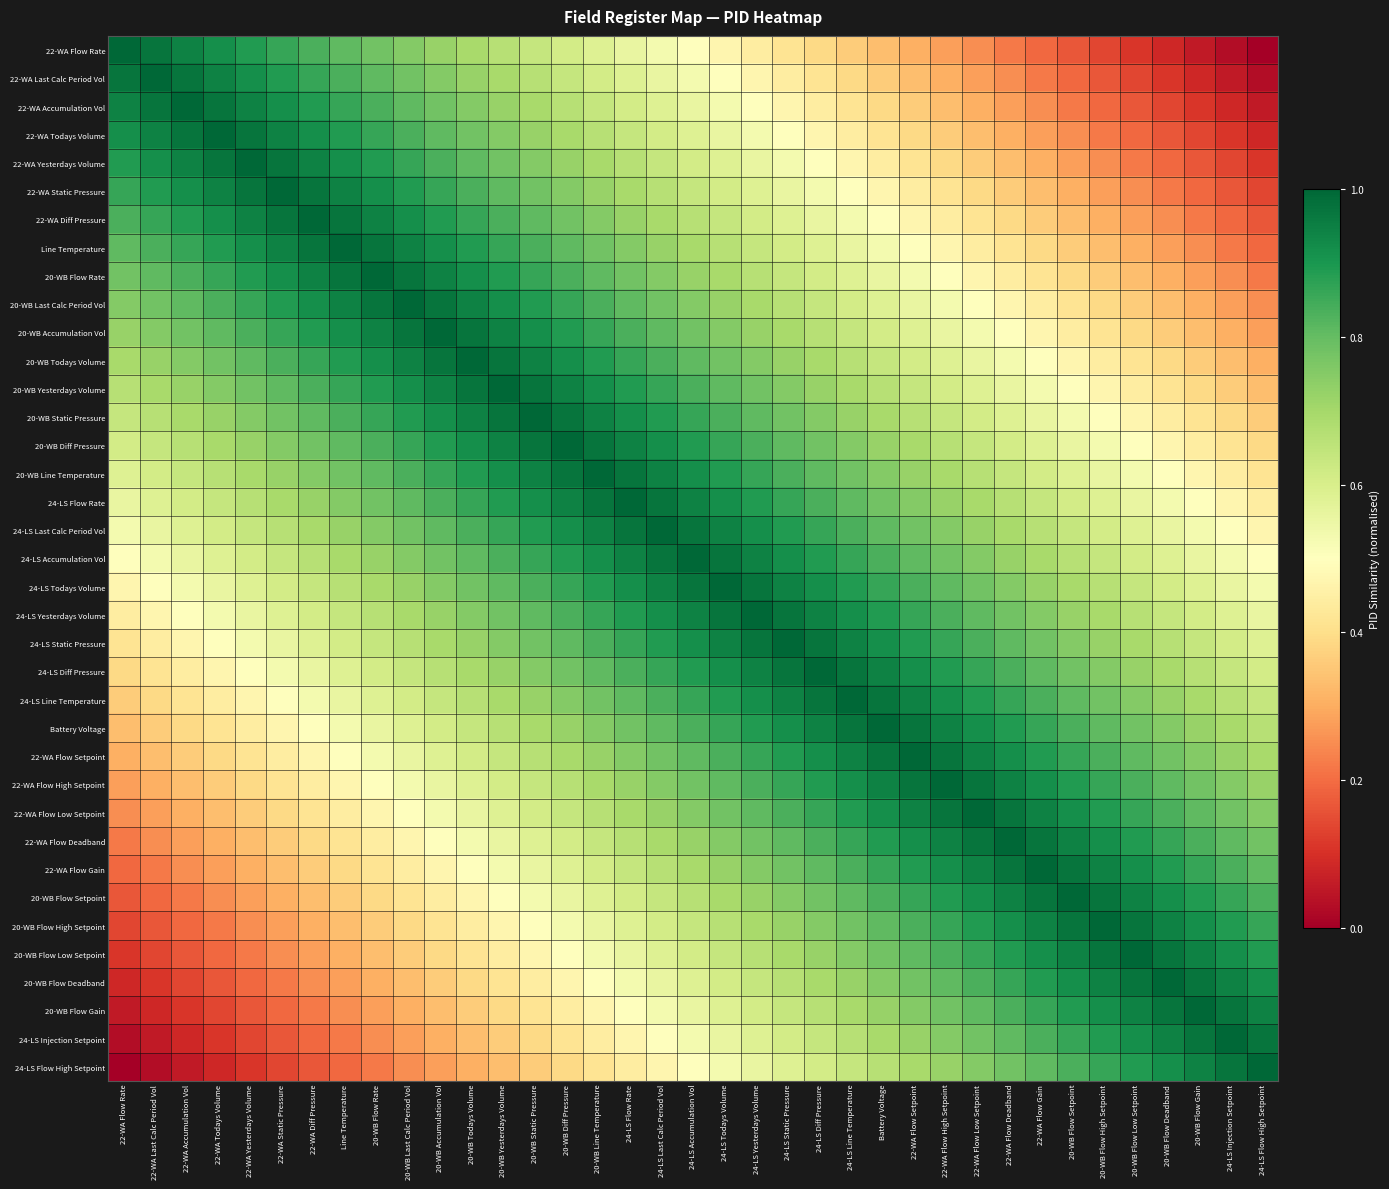

Reading right to left, what are all the values shown in this chart?

22-WA Flow Rate: 24-LS Flow High Setpoint=0.0	24-LS Injection Setpoint=0.0	20-WB Flow Gain=0.1	20-WB Flow Deadband=0.1	20-WB Flow Low Setpoint=0.1	20-WB Flow High Setpoint=0.1	20-WB Flow Setpoint=0.2	22-WA Flow Gain=0.2	22-WA Flow Deadband=0.2	22-WA Flow Low Setpoint=0.2	22-WA Flow High Setpoint=0.3	22-WA Flow Setpoint=0.3	Battery Voltage=0.3	24-LS Line Temperature=0.4	24-LS Diff Pressure=0.4	24-LS Static Pressure=0.4	24-LS Yesterdays Volume=0.4	24-LS Todays Volume=0.5	24-LS Accumulation Vol=0.5	24-LS Last Calc Period Vol=0.5	24-LS Flow Rate=0.6	20-WB Line Temperature=0.6	20-WB Diff Pressure=0.6	20-WB Static Pressure=0.6	20-WB Yesterdays Volume=0.7	20-WB Todays Volume=0.7	20-WB Accumulation Vol=0.7	20-WB Last Calc Period Vol=0.8	20-WB Flow Rate=0.8	Line Temperature=0.8	22-WA Diff Pressure=0.8	22-WA Static Pressure=0.9	22-WA Yesterdays Volume=0.9	22-WA Todays Volume=0.9	22-WA Accumulation Vol=0.9	22-WA Last Calc Period Vol=1.0	22-WA Flow Rate=1.0
22-WA Last Calc Period Vol: 24-LS Flow High Setpoint=0.0	24-LS Injection Setpoint=0.1	20-WB Flow Gain=0.1	20-WB Flow Deadband=0.1	20-WB Flow Low Setpoint=0.1	20-WB Flow High Setpoint=0.2	20-WB Flow Setpoint=0.2	22-WA Flow Gain=0.2	22-WA Flow Deadband=0.2	22-WA Flow Low Setpoint=0.3	22-WA Flow High Setpoint=0.3	22-WA Flow Setpoint=0.3	Battery Voltage=0.4	24-LS Line Temperature=0.4	24-LS Diff Pressure=0.4	24-LS Static Pressure=0.4	24-LS Yesterdays Volume=0.5	24-LS Todays Volume=0.5	24-LS Accumulation Vol=0.5	24-LS Last Calc Period Vol=0.6	24-LS Flow Rate=0.6	20-WB Line Temperature=0.6	20-WB Diff Pressure=0.6	20-WB Static Pressure=0.7	20-WB Yesterdays Volume=0.7	20-WB Todays Volume=0.7	20-WB Accumulation Vol=0.8	20-WB Last Calc Period Vol=0.8	20-WB Flow Rate=0.8	Line Temperature=0.8	22-WA Diff Pressure=0.9	22-WA Static Pressure=0.9	22-WA Yesterdays Volume=0.9	22-WA Todays Volume=0.9	22-WA Accumulation Vol=1.0	22-WA Last Calc Period Vol=1.0	22-WA Flow Rate=1.0
22-WA Accumulation Vol: 24-LS Flow High Setpoint=0.1	24-LS Injection Setpoint=0.1	20-WB Flow Gain=0.1	20-WB Flow Deadband=0.1	20-WB Flow Low Setpoint=0.2	20-WB Flow High Setpoint=0.2	20-WB Flow Setpoint=0.2	22-WA Flow Gain=0.2	22-WA Flow Deadband=0.3	22-WA Flow Low Setpoint=0.3	22-WA Flow High Setpoint=0.3	22-WA Flow Setpoint=0.4	Battery Voltage=0.4	24-LS Line Temperature=0.4	24-LS Diff Pressure=0.4	24-LS Static Pressure=0.5	24-LS Yesterdays Volume=0.5	24-LS Todays Volume=0.5	24-LS Accumulation Vol=0.6	24-LS Last Calc Period Vol=0.6	24-LS Flow Rate=0.6	20-WB Line Temperature=0.6	20-WB Diff Pressure=0.7	20-WB Static Pressure=0.7	20-WB Yesterdays Volume=0.7	20-WB Todays Volume=0.8	20-WB Accumulation Vol=0.8	20-WB Last Calc Period Vol=0.8	20-WB Flow Rate=0.8	Line Temperature=0.9	22-WA Diff Pressure=0.9	22-WA Static Pressure=0.9	22-WA Yesterdays Volume=0.9	22-WA Todays Volume=1.0	22-WA Accumulation Vol=1.0	22-WA Last Calc Period Vol=1.0	22-WA Flow Rate=0.9
22-WA Todays Volume: 24-LS Flow High Setpoint=0.1	24-LS Injection Setpoint=0.1	20-WB Flow Gain=0.1	20-WB Flow Deadband=0.2	20-WB Flow Low Setpoint=0.2	20-WB Flow High Setpoint=0.2	20-WB Flow Setpoint=0.2	22-WA Flow Gain=0.3	22-WA Flow Deadband=0.3	22-WA Flow Low Setpoint=0.3	22-WA Flow High Setpoint=0.4	22-WA Flow Setpoint=0.4	Battery Voltage=0.4	24-LS Line Temperature=0.4	24-LS Diff Pressure=0.5	24-LS Static Pressure=0.5	24-LS Yesterdays Volume=0.5	24-LS Todays Volume=0.6	24-LS Accumulation Vol=0.6	24-LS Last Calc Period Vol=0.6	24-LS Flow Rate=0.6	20-WB Line Temperature=0.7	20-WB Diff Pressure=0.7	20-WB Static Pressure=0.7	20-WB Yesterdays Volume=0.8	20-WB Todays Volume=0.8	20-WB Accumulation Vol=0.8	20-WB Last Calc Period Vol=0.8	20-WB Flow Rate=0.9	Line Temperature=0.9	22-WA Diff Pressure=0.9	22-WA Static Pressure=0.9	22-WA Yesterdays Volume=1.0	22-WA Todays Volume=1.0	22-WA Accumulation Vol=1.0	22-WA Last Calc Period Vol=0.9	22-WA Flow Rate=0.9
22-WA Yesterdays Volume: 24-LS Flow High Setpoint=0.1	24-LS Injection Setpoint=0.1	20-WB Flow Gain=0.2	20-WB Flow Deadband=0.2	20-WB Flow Low Setpoint=0.2	20-WB Flow High Setpoint=0.2	20-WB Flow Setpoint=0.3	22-WA Flow Gain=0.3	22-WA Flow Deadband=0.3	22-WA Flow Low Setpoint=0.4	22-WA Flow High Setpoint=0.4	22-WA Flow Setpoint=0.4	Battery Voltage=0.4	24-LS Line Temperature=0.5	24-LS Diff Pressure=0.5	24-LS Static Pressure=0.5	24-LS Yesterdays Volume=0.6	24-LS Todays Volume=0.6	24-LS Accumulation Vol=0.6	24-LS Last Calc Period Vol=0.6	24-LS Flow Rate=0.7	20-WB Line Temperature=0.7	20-WB Diff Pressure=0.7	20-WB Static Pressure=0.8	20-WB Yesterdays Volume=0.8	20-WB Todays Volume=0.8	20-WB Accumulation Vol=0.8	20-WB Last Calc Period Vol=0.9	20-WB Flow Rate=0.9	Line Temperature=0.9	22-WA Diff Pressure=0.9	22-WA Static Pressure=1.0	22-WA Yesterdays Volume=1.0	22-WA Todays Volume=1.0	22-WA Accumulation Vol=0.9	22-WA Last Calc Period Vol=0.9	22-WA Flow Rate=0.9
22-WA Static Pressure: 24-LS Flow High Setpoint=0.1	24-LS Injection Setpoint=0.2	20-WB Flow Gain=0.2	20-WB Flow Deadband=0.2	20-WB Flow Low Setpoint=0.2	20-WB Flow High Setpoint=0.3	20-WB Flow Setpoint=0.3	22-WA Flow Gain=0.3	22-WA Flow Deadband=0.4	22-WA Flow Low Setpoint=0.4	22-WA Flow High Setpoint=0.4	22-WA Flow Setpoint=0.4	Battery Voltage=0.5	24-LS Line Temperature=0.5	24-LS Diff Pressure=0.5	24-LS Static Pressure=0.6	24-LS Yesterdays Volume=0.6	24-LS Todays Volume=0.6	24-LS Accumulation Vol=0.6	24-LS Last Calc Period Vol=0.7	24-LS Flow Rate=0.7	20-WB Line Temperature=0.7	20-WB Diff Pressure=0.8	20-WB Static Pressure=0.8	20-WB Yesterdays Volume=0.8	20-WB Todays Volume=0.8	20-WB Accumulation Vol=0.9	20-WB Last Calc Period Vol=0.9	20-WB Flow Rate=0.9	Line Temperature=0.9	22-WA Diff Pressure=1.0	22-WA Static Pressure=1.0	22-WA Yesterdays Volume=1.0	22-WA Todays Volume=0.9	22-WA Accumulation Vol=0.9	22-WA Last Calc Period Vol=0.9	22-WA Flow Rate=0.9
22-WA Diff Pressure: 24-LS Flow High Setpoint=0.2	24-LS Injection Setpoint=0.2	20-WB Flow Gain=0.2	20-WB Flow Deadband=0.2	20-WB Flow Low Setpoint=0.3	20-WB Flow High Setpoint=0.3	20-WB Flow Setpoint=0.3	22-WA Flow Gain=0.4	22-WA Flow Deadband=0.4	22-WA Flow Low Setpoint=0.4	22-WA Flow High Setpoint=0.4	22-WA Flow Setpoint=0.5	Battery Voltage=0.5	24-LS Line Temperature=0.5	24-LS Diff Pressure=0.6	24-LS Static Pressure=0.6	24-LS Yesterdays Volume=0.6	24-LS Todays Volume=0.6	24-LS Accumulation Vol=0.7	24-LS Last Calc Period Vol=0.7	24-LS Flow Rate=0.7	20-WB Line Temperature=0.8	20-WB Diff Pressure=0.8	20-WB Static Pressure=0.8	20-WB Yesterdays Volume=0.8	20-WB Todays Volume=0.9	20-WB Accumulation Vol=0.9	20-WB Last Calc Period Vol=0.9	20-WB Flow Rate=0.9	Line Temperature=1.0	22-WA Diff Pressure=1.0	22-WA Static Pressure=1.0	22-WA Yesterdays Volume=0.9	22-WA Todays Volume=0.9	22-WA Accumulation Vol=0.9	22-WA Last Calc Period Vol=0.9	22-WA Flow Rate=0.8
Line Temperature: 24-LS Flow High Setpoint=0.2	24-LS Injection Setpoint=0.2	20-WB Flow Gain=0.2	20-WB Flow Deadband=0.3	20-WB Flow Low Setpoint=0.3	20-WB Flow High Setpoint=0.3	20-WB Flow Setpoint=0.4	22-WA Flow Gain=0.4	22-WA Flow Deadband=0.4	22-WA Flow Low Setpoint=0.4	22-WA Flow High Setpoint=0.5	22-WA Flow Setpoint=0.5	Battery Voltage=0.5	24-LS Line Temperature=0.6	24-LS Diff Pressure=0.6	24-LS Static Pressure=0.6	24-LS Yesterdays Volume=0.6	24-LS Todays Volume=0.7	24-LS Accumulation Vol=0.7	24-LS Last Calc Period Vol=0.7	24-LS Flow Rate=0.8	20-WB Line Temperature=0.8	20-WB Diff Pressure=0.8	20-WB Static Pressure=0.8	20-WB Yesterdays Volume=0.9	20-WB Todays Volume=0.9	20-WB Accumulation Vol=0.9	20-WB Last Calc Period Vol=0.9	20-WB Flow Rate=1.0	Line Temperature=1.0	22-WA Diff Pressure=1.0	22-WA Static Pressure=0.9	22-WA Yesterdays Volume=0.9	22-WA Todays Volume=0.9	22-WA Accumulation Vol=0.9	22-WA Last Calc Period Vol=0.8	22-WA Flow Rate=0.8
20-WB Flow Rate: 24-LS Flow High Setpoint=0.2	24-LS Injection Setpoint=0.2	20-WB Flow Gain=0.3	20-WB Flow Deadband=0.3	20-WB Flow Low Setpoint=0.3	20-WB Flow High Setpoint=0.4	20-WB Flow Setpoint=0.4	22-WA Flow Gain=0.4	22-WA Flow Deadband=0.4	22-WA Flow Low Setpoint=0.5	22-WA Flow High Setpoint=0.5	22-WA Flow Setpoint=0.5	Battery Voltage=0.6	24-LS Line Temperature=0.6	24-LS Diff Pressure=0.6	24-LS Static Pressure=0.6	24-LS Yesterdays Volume=0.7	24-LS Todays Volume=0.7	24-LS Accumulation Vol=0.7	24-LS Last Calc Period Vol=0.8	24-LS Flow Rate=0.8	20-WB Line Temperature=0.8	20-WB Diff Pressure=0.8	20-WB Static Pressure=0.9	20-WB Yesterdays Volume=0.9	20-WB Todays Volume=0.9	20-WB Accumulation Vol=0.9	20-WB Last Calc Period Vol=1.0	20-WB Flow Rate=1.0	Line Temperature=1.0	22-WA Diff Pressure=0.9	22-WA Static Pressure=0.9	22-WA Yesterdays Volume=0.9	22-WA Todays Volume=0.9	22-WA Accumulation Vol=0.8	22-WA Last Calc Period Vol=0.8	22-WA Flow Rate=0.8
20-WB Last Calc Period Vol: 24-LS Flow High Setpoint=0.2	24-LS Injection Setpoint=0.3	20-WB Flow Gain=0.3	20-WB Flow Deadband=0.3	20-WB Flow Low Setpoint=0.4	20-WB Flow High Setpoint=0.4	20-WB Flow Setpoint=0.4	22-WA Flow Gain=0.4	22-WA Flow Deadband=0.5	22-WA Flow Low Setpoint=0.5	22-WA Flow High Setpoint=0.5	22-WA Flow Setpoint=0.6	Battery Voltage=0.6	24-LS Line Temperature=0.6	24-LS Diff Pressure=0.6	24-LS Static Pressure=0.7	24-LS Yesterdays Volume=0.7	24-LS Todays Volume=0.7	24-LS Accumulation Vol=0.8	24-LS Last Calc Period Vol=0.8	24-LS Flow Rate=0.8	20-WB Line Temperature=0.8	20-WB Diff Pressure=0.9	20-WB Static Pressure=0.9	20-WB Yesterdays Volume=0.9	20-WB Todays Volume=0.9	20-WB Accumulation Vol=1.0	20-WB Last Calc Period Vol=1.0	20-WB Flow Rate=1.0	Line Temperature=0.9	22-WA Diff Pressure=0.9	22-WA Static Pressure=0.9	22-WA Yesterdays Volume=0.9	22-WA Todays Volume=0.8	22-WA Accumulation Vol=0.8	22-WA Last Calc Period Vol=0.8	22-WA Flow Rate=0.8
20-WB Accumulation Vol: 24-LS Flow High Setpoint=0.3	24-LS Injection Setpoint=0.3	20-WB Flow Gain=0.3	20-WB Flow Deadband=0.4	20-WB Flow Low Setpoint=0.4	20-WB Flow High Setpoint=0.4	20-WB Flow Setpoint=0.4	22-WA Flow Gain=0.5	22-WA Flow Deadband=0.5	22-WA Flow Low Setpoint=0.5	22-WA Flow High Setpoint=0.6	22-WA Flow Setpoint=0.6	Battery Voltage=0.6	24-LS Line Temperature=0.6	24-LS Diff Pressure=0.7	24-LS Static Pressure=0.7	24-LS Yesterdays Volume=0.7	24-LS Todays Volume=0.8	24-LS Accumulation Vol=0.8	24-LS Last Calc Period Vol=0.8	24-LS Flow Rate=0.8	20-WB Line Temperature=0.9	20-WB Diff Pressure=0.9	20-WB Static Pressure=0.9	20-WB Yesterdays Volume=0.9	20-WB Todays Volume=1.0	20-WB Accumulation Vol=1.0	20-WB Last Calc Period Vol=1.0	20-WB Flow Rate=0.9	Line Temperature=0.9	22-WA Diff Pressure=0.9	22-WA Static Pressure=0.9	22-WA Yesterdays Volume=0.8	22-WA Todays Volume=0.8	22-WA Accumulation Vol=0.8	22-WA Last Calc Period Vol=0.8	22-WA Flow Rate=0.7
20-WB Todays Volume: 24-LS Flow High Setpoint=0.3	24-LS Injection Setpoint=0.3	20-WB Flow Gain=0.4	20-WB Flow Deadband=0.4	20-WB Flow Low Setpoint=0.4	20-WB Flow High Setpoint=0.4	20-WB Flow Setpoint=0.5	22-WA Flow Gain=0.5	22-WA Flow Deadband=0.5	22-WA Flow Low Setpoint=0.6	22-WA Flow High Setpoint=0.6	22-WA Flow Setpoint=0.6	Battery Voltage=0.6	24-LS Line Temperature=0.7	24-LS Diff Pressure=0.7	24-LS Static Pressure=0.7	24-LS Yesterdays Volume=0.8	24-LS Todays Volume=0.8	24-LS Accumulation Vol=0.8	24-LS Last Calc Period Vol=0.8	24-LS Flow Rate=0.9	20-WB Line Temperature=0.9	20-WB Diff Pressure=0.9	20-WB Static Pressure=0.9	20-WB Yesterdays Volume=1.0	20-WB Todays Volume=1.0	20-WB Accumulation Vol=1.0	20-WB Last Calc Period Vol=0.9	20-WB Flow Rate=0.9	Line Temperature=0.9	22-WA Diff Pressure=0.9	22-WA Static Pressure=0.8	22-WA Yesterdays Volume=0.8	22-WA Todays Volume=0.8	22-WA Accumulation Vol=0.8	22-WA Last Calc Period Vol=0.7	22-WA Flow Rate=0.7
20-WB Yesterdays Volume: 24-LS Flow High Setpoint=0.3	24-LS Injection Setpoint=0.4	20-WB Flow Gain=0.4	20-WB Flow Deadband=0.4	20-WB Flow Low Setpoint=0.4	20-WB Flow High Setpoint=0.5	20-WB Flow Setpoint=0.5	22-WA Flow Gain=0.5	22-WA Flow Deadband=0.6	22-WA Flow Low Setpoint=0.6	22-WA Flow High Setpoint=0.6	22-WA Flow Setpoint=0.6	Battery Voltage=0.7	24-LS Line Temperature=0.7	24-LS Diff Pressure=0.7	24-LS Static Pressure=0.8	24-LS Yesterdays Volume=0.8	24-LS Todays Volume=0.8	24-LS Accumulation Vol=0.8	24-LS Last Calc Period Vol=0.9	24-LS Flow Rate=0.9	20-WB Line Temperature=0.9	20-WB Diff Pressure=0.9	20-WB Static Pressure=1.0	20-WB Yesterdays Volume=1.0	20-WB Todays Volume=1.0	20-WB Accumulation Vol=0.9	20-WB Last Calc Period Vol=0.9	20-WB Flow Rate=0.9	Line Temperature=0.9	22-WA Diff Pressure=0.8	22-WA Static Pressure=0.8	22-WA Yesterdays Volume=0.8	22-WA Todays Volume=0.8	22-WA Accumulation Vol=0.7	22-WA Last Calc Period Vol=0.7	22-WA Flow Rate=0.7
20-WB Static Pressure: 24-LS Flow High Setpoint=0.4	24-LS Injection Setpoint=0.4	20-WB Flow Gain=0.4	20-WB Flow Deadband=0.4	20-WB Flow Low Setpoint=0.5	20-WB Flow High Setpoint=0.5	20-WB Flow Setpoint=0.5	22-WA Flow Gain=0.6	22-WA Flow Deadband=0.6	22-WA Flow Low Setpoint=0.6	22-WA Flow High Setpoint=0.6	22-WA Flow Setpoint=0.7	Battery Voltage=0.7	24-LS Line Temperature=0.7	24-LS Diff Pressure=0.8	24-LS Static Pressure=0.8	24-LS Yesterdays Volume=0.8	24-LS Todays Volume=0.8	24-LS Accumulation Vol=0.9	24-LS Last Calc Period Vol=0.9	24-LS Flow Rate=0.9	20-WB Line Temperature=0.9	20-WB Diff Pressure=1.0	20-WB Static Pressure=1.0	20-WB Yesterdays Volume=1.0	20-WB Todays Volume=0.9	20-WB Accumulation Vol=0.9	20-WB Last Calc Period Vol=0.9	20-WB Flow Rate=0.9	Line Temperature=0.8	22-WA Diff Pressure=0.8	22-WA Static Pressure=0.8	22-WA Yesterdays Volume=0.8	22-WA Todays Volume=0.7	22-WA Accumulation Vol=0.7	22-WA Last Calc Period Vol=0.7	22-WA Flow Rate=0.6
20-WB Diff Pressure: 24-LS Flow High Setpoint=0.4	24-LS Injection Setpoint=0.4	20-WB Flow Gain=0.4	20-WB Flow Deadband=0.5	20-WB Flow Low Setpoint=0.5	20-WB Flow High Setpoint=0.5	20-WB Flow Setpoint=0.6	22-WA Flow Gain=0.6	22-WA Flow Deadband=0.6	22-WA Flow Low Setpoint=0.6	22-WA Flow High Setpoint=0.7	22-WA Flow Setpoint=0.7	Battery Voltage=0.7	24-LS Line Temperature=0.8	24-LS Diff Pressure=0.8	24-LS Static Pressure=0.8	24-LS Yesterdays Volume=0.8	24-LS Todays Volume=0.9	24-LS Accumulation Vol=0.9	24-LS Last Calc Period Vol=0.9	24-LS Flow Rate=0.9	20-WB Line Temperature=1.0	20-WB Diff Pressure=1.0	20-WB Static Pressure=1.0	20-WB Yesterdays Volume=0.9	20-WB Todays Volume=0.9	20-WB Accumulation Vol=0.9	20-WB Last Calc Period Vol=0.9	20-WB Flow Rate=0.8	Line Temperature=0.8	22-WA Diff Pressure=0.8	22-WA Static Pressure=0.8	22-WA Yesterdays Volume=0.7	22-WA Todays Volume=0.7	22-WA Accumulation Vol=0.7	22-WA Last Calc Period Vol=0.6	22-WA Flow Rate=0.6
20-WB Line Temperature: 24-LS Flow High Setpoint=0.4	24-LS Injection Setpoint=0.4	20-WB Flow Gain=0.5	20-WB Flow Deadband=0.5	20-WB Flow Low Setpoint=0.5	20-WB Flow High Setpoint=0.6	20-WB Flow Setpoint=0.6	22-WA Flow Gain=0.6	22-WA Flow Deadband=0.6	22-WA Flow Low Setpoint=0.7	22-WA Flow High Setpoint=0.7	22-WA Flow Setpoint=0.7	Battery Voltage=0.8	24-LS Line Temperature=0.8	24-LS Diff Pressure=0.8	24-LS Static Pressure=0.8	24-LS Yesterdays Volume=0.9	24-LS Todays Volume=0.9	24-LS Accumulation Vol=0.9	24-LS Last Calc Period Vol=0.9	24-LS Flow Rate=1.0	20-WB Line Temperature=1.0	20-WB Diff Pressure=1.0	20-WB Static Pressure=0.9	20-WB Yesterdays Volume=0.9	20-WB Todays Volume=0.9	20-WB Accumulation Vol=0.9	20-WB Last Calc Period Vol=0.8	20-WB Flow Rate=0.8	Line Temperature=0.8	22-WA Diff Pressure=0.8	22-WA Static Pressure=0.7	22-WA Yesterdays Volume=0.7	22-WA Todays Volume=0.7	22-WA Accumulation Vol=0.6	22-WA Last Calc Period Vol=0.6	22-WA Flow Rate=0.6
24-LS Flow Rate: 24-LS Flow High Setpoint=0.4	24-LS Injection Setpoint=0.5	20-WB Flow Gain=0.5	20-WB Flow Deadband=0.5	20-WB Flow Low Setpoint=0.6	20-WB Flow High Setpoint=0.6	20-WB Flow Setpoint=0.6	22-WA Flow Gain=0.6	22-WA Flow Deadband=0.7	22-WA Flow Low Setpoint=0.7	22-WA Flow High Setpoint=0.7	22-WA Flow Setpoint=0.8	Battery Voltage=0.8	24-LS Line Temperature=0.8	24-LS Diff Pressure=0.8	24-LS Static Pressure=0.9	24-LS Yesterdays Volume=0.9	24-LS Todays Volume=0.9	24-LS Accumulation Vol=0.9	24-LS Last Calc Period Vol=1.0	24-LS Flow Rate=1.0	20-WB Line Temperature=1.0	20-WB Diff Pressure=0.9	20-WB Static Pressure=0.9	20-WB Yesterdays Volume=0.9	20-WB Todays Volume=0.9	20-WB Accumulation Vol=0.8	20-WB Last Calc Period Vol=0.8	20-WB Flow Rate=0.8	Line Temperature=0.8	22-WA Diff Pressure=0.7	22-WA Static Pressure=0.7	22-WA Yesterdays Volume=0.7	22-WA Todays Volume=0.6	22-WA Accumulation Vol=0.6	22-WA Last Calc Period Vol=0.6	22-WA Flow Rate=0.6
24-LS Last Calc Period Vol: 24-LS Flow High Setpoint=0.5	24-LS Injection Setpoint=0.5	20-WB Flow Gain=0.5	20-WB Flow Deadband=0.6	20-WB Flow Low Setpoint=0.6	20-WB Flow High Setpoint=0.6	20-WB Flow Setpoint=0.6	22-WA Flow Gain=0.7	22-WA Flow Deadband=0.7	22-WA Flow Low Setpoint=0.7	22-WA Flow High Setpoint=0.8	22-WA Flow Setpoint=0.8	Battery Voltage=0.8	24-LS Line Temperature=0.8	24-LS Diff Pressure=0.9	24-LS Static Pressure=0.9	24-LS Yesterdays Volume=0.9	24-LS Todays Volume=0.9	24-LS Accumulation Vol=1.0	24-LS Last Calc Period Vol=1.0	24-LS Flow Rate=1.0	20-WB Line Temperature=0.9	20-WB Diff Pressure=0.9	20-WB Static Pressure=0.9	20-WB Yesterdays Volume=0.9	20-WB Todays Volume=0.8	20-WB Accumulation Vol=0.8	20-WB Last Calc Period Vol=0.8	20-WB Flow Rate=0.8	Line Temperature=0.7	22-WA Diff Pressure=0.7	22-WA Static Pressure=0.7	22-WA Yesterdays Volume=0.6	22-WA Todays Volume=0.6	22-WA Accumulation Vol=0.6	22-WA Last Calc Period Vol=0.6	22-WA Flow Rate=0.5
24-LS Accumulation Vol: 24-LS Flow High Setpoint=0.5	24-LS Injection Setpoint=0.5	20-WB Flow Gain=0.6	20-WB Flow Deadband=0.6	20-WB Flow Low Setpoint=0.6	20-WB Flow High Setpoint=0.6	20-WB Flow Setpoint=0.7	22-WA Flow Gain=0.7	22-WA Flow Deadband=0.7	22-WA Flow Low Setpoint=0.8	22-WA Flow High Setpoint=0.8	22-WA Flow Setpoint=0.8	Battery Voltage=0.8	24-LS Line Temperature=0.9	24-LS Diff Pressure=0.9	24-LS Static Pressure=0.9	24-LS Yesterdays Volume=0.9	24-LS Todays Volume=1.0	24-LS Accumulation Vol=1.0	24-LS Last Calc Period Vol=1.0	24-LS Flow Rate=0.9	20-WB Line Temperature=0.9	20-WB Diff Pressure=0.9	20-WB Static Pressure=0.9	20-WB Yesterdays Volume=0.8	20-WB Todays Volume=0.8	20-WB Accumulation Vol=0.8	20-WB Last Calc Period Vol=0.8	20-WB Flow Rate=0.7	Line Temperature=0.7	22-WA Diff Pressure=0.7	22-WA Static Pressure=0.6	22-WA Yesterdays Volume=0.6	22-WA Todays Volume=0.6	22-WA Accumulation Vol=0.6	22-WA Last Calc Period Vol=0.5	22-WA Flow Rate=0.5
24-LS Todays Volume: 24-LS Flow High Setpoint=0.5	24-LS Injection Setpoint=0.6	20-WB Flow Gain=0.6	20-WB Flow Deadband=0.6	20-WB Flow Low Setpoint=0.6	20-WB Flow High Setpoint=0.7	20-WB Flow Setpoint=0.7	22-WA Flow Gain=0.7	22-WA Flow Deadband=0.8	22-WA Flow Low Setpoint=0.8	22-WA Flow High Setpoint=0.8	22-WA Flow Setpoint=0.8	Battery Voltage=0.9	24-LS Line Temperature=0.9	24-LS Diff Pressure=0.9	24-LS Static Pressure=0.9	24-LS Yesterdays Volume=1.0	24-LS Todays Volume=1.0	24-LS Accumulation Vol=1.0	24-LS Last Calc Period Vol=0.9	24-LS Flow Rate=0.9	20-WB Line Temperature=0.9	20-WB Diff Pressure=0.9	20-WB Static Pressure=0.8	20-WB Yesterdays Volume=0.8	20-WB Todays Volume=0.8	20-WB Accumulation Vol=0.8	20-WB Last Calc Period Vol=0.7	20-WB Flow Rate=0.7	Line Temperature=0.7	22-WA Diff Pressure=0.6	22-WA Static Pressure=0.6	22-WA Yesterdays Volume=0.6	22-WA Todays Volume=0.6	22-WA Accumulation Vol=0.5	22-WA Last Calc Period Vol=0.5	22-WA Flow Rate=0.5
24-LS Yesterdays Volume: 24-LS Flow High Setpoint=0.6	24-LS Injection Setpoint=0.6	20-WB Flow Gain=0.6	20-WB Flow Deadband=0.6	20-WB Flow Low Setpoint=0.7	20-WB Flow High Setpoint=0.7	20-WB Flow Setpoint=0.7	22-WA Flow Gain=0.8	22-WA Flow Deadband=0.8	22-WA Flow Low Setpoint=0.8	22-WA Flow High Setpoint=0.8	22-WA Flow Setpoint=0.9	Battery Voltage=0.9	24-LS Line Temperature=0.9	24-LS Diff Pressure=0.9	24-LS Static Pressure=1.0	24-LS Yesterdays Volume=1.0	24-LS Todays Volume=1.0	24-LS Accumulation Vol=0.9	24-LS Last Calc Period Vol=0.9	24-LS Flow Rate=0.9	20-WB Line Temperature=0.9	20-WB Diff Pressure=0.8	20-WB Static Pressure=0.8	20-WB Yesterdays Volume=0.8	20-WB Todays Volume=0.8	20-WB Accumulation Vol=0.7	20-WB Last Calc Period Vol=0.7	20-WB Flow Rate=0.7	Line Temperature=0.6	22-WA Diff Pressure=0.6	22-WA Static Pressure=0.6	22-WA Yesterdays Volume=0.6	22-WA Todays Volume=0.5	22-WA Accumulation Vol=0.5	22-WA Last Calc Period Vol=0.5	22-WA Flow Rate=0.4
24-LS Static Pressure: 24-LS Flow High Setpoint=0.6	24-LS Injection Setpoint=0.6	20-WB Flow Gain=0.6	20-WB Flow Deadband=0.7	20-WB Flow Low Setpoint=0.7	20-WB Flow High Setpoint=0.7	20-WB Flow Setpoint=0.8	22-WA Flow Gain=0.8	22-WA Flow Deadband=0.8	22-WA Flow Low Setpoint=0.8	22-WA Flow High Setpoint=0.9	22-WA Flow Setpoint=0.9	Battery Voltage=0.9	24-LS Line Temperature=0.9	24-LS Diff Pressure=1.0	24-LS Static Pressure=1.0	24-LS Yesterdays Volume=1.0	24-LS Todays Volume=0.9	24-LS Accumulation Vol=0.9	24-LS Last Calc Period Vol=0.9	24-LS Flow Rate=0.9	20-WB Line Temperature=0.8	20-WB Diff Pressure=0.8	20-WB Static Pressure=0.8	20-WB Yesterdays Volume=0.8	20-WB Todays Volume=0.7	20-WB Accumulation Vol=0.7	20-WB Last Calc Period Vol=0.7	20-WB Flow Rate=0.6	Line Temperature=0.6	22-WA Diff Pressure=0.6	22-WA Static Pressure=0.6	22-WA Yesterdays Volume=0.5	22-WA Todays Volume=0.5	22-WA Accumulation Vol=0.5	22-WA Last Calc Period Vol=0.4	22-WA Flow Rate=0.4
24-LS Diff Pressure: 24-LS Flow High Setpoint=0.6	24-LS Injection Setpoint=0.6	20-WB Flow Gain=0.7	20-WB Flow Deadband=0.7	20-WB Flow Low Setpoint=0.7	20-WB Flow High Setpoint=0.8	20-WB Flow Setpoint=0.8	22-WA Flow Gain=0.8	22-WA Flow Deadband=0.8	22-WA Flow Low Setpoint=0.9	22-WA Flow High Setpoint=0.9	22-WA Flow Setpoint=0.9	Battery Voltage=0.9	24-LS Line Temperature=1.0	24-LS Diff Pressure=1.0	24-LS Static Pressure=1.0	24-LS Yesterdays Volume=0.9	24-LS Todays Volume=0.9	24-LS Accumulation Vol=0.9	24-LS Last Calc Period Vol=0.9	24-LS Flow Rate=0.8	20-WB Line Temperature=0.8	20-WB Diff Pressure=0.8	20-WB Static Pressure=0.8	20-WB Yesterdays Volume=0.7	20-WB Todays Volume=0.7	20-WB Accumulation Vol=0.7	20-WB Last Calc Period Vol=0.6	20-WB Flow Rate=0.6	Line Temperature=0.6	22-WA Diff Pressure=0.6	22-WA Static Pressure=0.5	22-WA Yesterdays Volume=0.5	22-WA Todays Volume=0.5	22-WA Accumulation Vol=0.4	22-WA Last Calc Period Vol=0.4	22-WA Flow Rate=0.4
24-LS Line Temperature: 24-LS Flow High Setpoint=0.6	24-LS Injection Setpoint=0.7	20-WB Flow Gain=0.7	20-WB Flow Deadband=0.7	20-WB Flow Low Setpoint=0.8	20-WB Flow High Setpoint=0.8	20-WB Flow Setpoint=0.8	22-WA Flow Gain=0.8	22-WA Flow Deadband=0.9	22-WA Flow Low Setpoint=0.9	22-WA Flow High Setpoint=0.9	22-WA Flow Setpoint=0.9	Battery Voltage=1.0	24-LS Line Temperature=1.0	24-LS Diff Pressure=1.0	24-LS Static Pressure=0.9	24-LS Yesterdays Volume=0.9	24-LS Todays Volume=0.9	24-LS Accumulation Vol=0.9	24-LS Last Calc Period Vol=0.8	24-LS Flow Rate=0.8	20-WB Line Temperature=0.8	20-WB Diff Pressure=0.8	20-WB Static Pressure=0.7	20-WB Yesterdays Volume=0.7	20-WB Todays Volume=0.7	20-WB Accumulation Vol=0.6	20-WB Last Calc Period Vol=0.6	20-WB Flow Rate=0.6	Line Temperature=0.6	22-WA Diff Pressure=0.5	22-WA Static Pressure=0.5	22-WA Yesterdays Volume=0.5	22-WA Todays Volume=0.4	22-WA Accumulation Vol=0.4	22-WA Last Calc Period Vol=0.4	22-WA Flow Rate=0.4
Battery Voltage: 24-LS Flow High Setpoint=0.7	24-LS Injection Setpoint=0.7	20-WB Flow Gain=0.7	20-WB Flow Deadband=0.8	20-WB Flow Low Setpoint=0.8	20-WB Flow High Setpoint=0.8	20-WB Flow Setpoint=0.8	22-WA Flow Gain=0.9	22-WA Flow Deadband=0.9	22-WA Flow Low Setpoint=0.9	22-WA Flow High Setpoint=0.9	22-WA Flow Setpoint=1.0	Battery Voltage=1.0	24-LS Line Temperature=1.0	24-LS Diff Pressure=0.9	24-LS Static Pressure=0.9	24-LS Yesterdays Volume=0.9	24-LS Todays Volume=0.9	24-LS Accumulation Vol=0.8	24-LS Last Calc Period Vol=0.8	24-LS Flow Rate=0.8	20-WB Line Temperature=0.8	20-WB Diff Pressure=0.7	20-WB Static Pressure=0.7	20-WB Yesterdays Volume=0.7	20-WB Todays Volume=0.6	20-WB Accumulation Vol=0.6	20-WB Last Calc Period Vol=0.6	20-WB Flow Rate=0.6	Line Temperature=0.5	22-WA Diff Pressure=0.5	22-WA Static Pressure=0.5	22-WA Yesterdays Volume=0.4	22-WA Todays Volume=0.4	22-WA Accumulation Vol=0.4	22-WA Last Calc Period Vol=0.4	22-WA Flow Rate=0.3
22-WA Flow Setpoint: 24-LS Flow High Setpoint=0.7	24-LS Injection Setpoint=0.7	20-WB Flow Gain=0.8	20-WB Flow Deadband=0.8	20-WB Flow Low Setpoint=0.8	20-WB Flow High Setpoint=0.8	20-WB Flow Setpoint=0.9	22-WA Flow Gain=0.9	22-WA Flow Deadband=0.9	22-WA Flow Low Setpoint=0.9	22-WA Flow High Setpoint=1.0	22-WA Flow Setpoint=1.0	Battery Voltage=1.0	24-LS Line Temperature=0.9	24-LS Diff Pressure=0.9	24-LS Static Pressure=0.9	24-LS Yesterdays Volume=0.9	24-LS Todays Volume=0.8	24-LS Accumulation Vol=0.8	24-LS Last Calc Period Vol=0.8	24-LS Flow Rate=0.8	20-WB Line Temperature=0.7	20-WB Diff Pressure=0.7	20-WB Static Pressure=0.7	20-WB Yesterdays Volume=0.6	20-WB Todays Volume=0.6	20-WB Accumulation Vol=0.6	20-WB Last Calc Period Vol=0.6	20-WB Flow Rate=0.5	Line Temperature=0.5	22-WA Diff Pressure=0.5	22-WA Static Pressure=0.4	22-WA Yesterdays Volume=0.4	22-WA Todays Volume=0.4	22-WA Accumulation Vol=0.4	22-WA Last Calc Period Vol=0.3	22-WA Flow Rate=0.3
22-WA Flow High Setpoint: 24-LS Flow High Setpoint=0.7	24-LS Injection Setpoint=0.8	20-WB Flow Gain=0.8	20-WB Flow Deadband=0.8	20-WB Flow Low Setpoint=0.8	20-WB Flow High Setpoint=0.9	20-WB Flow Setpoint=0.9	22-WA Flow Gain=0.9	22-WA Flow Deadband=0.9	22-WA Flow Low Setpoint=1.0	22-WA Flow High Setpoint=1.0	22-WA Flow Setpoint=1.0	Battery Voltage=0.9	24-LS Line Temperature=0.9	24-LS Diff Pressure=0.9	24-LS Static Pressure=0.9	24-LS Yesterdays Volume=0.8	24-LS Todays Volume=0.8	24-LS Accumulation Vol=0.8	24-LS Last Calc Period Vol=0.8	24-LS Flow Rate=0.7	20-WB Line Temperature=0.7	20-WB Diff Pressure=0.7	20-WB Static Pressure=0.6	20-WB Yesterdays Volume=0.6	20-WB Todays Volume=0.6	20-WB Accumulation Vol=0.6	20-WB Last Calc Period Vol=0.5	20-WB Flow Rate=0.5	Line Temperature=0.5	22-WA Diff Pressure=0.4	22-WA Static Pressure=0.4	22-WA Yesterdays Volume=0.4	22-WA Todays Volume=0.4	22-WA Accumulation Vol=0.3	22-WA Last Calc Period Vol=0.3	22-WA Flow Rate=0.3
22-WA Flow Low Setpoint: 24-LS Flow High Setpoint=0.8	24-LS Injection Setpoint=0.8	20-WB Flow Gain=0.8	20-WB Flow Deadband=0.8	20-WB Flow Low Setpoint=0.9	20-WB Flow High Setpoint=0.9	20-WB Flow Setpoint=0.9	22-WA Flow Gain=0.9	22-WA Flow Deadband=1.0	22-WA Flow Low Setpoint=1.0	22-WA Flow High Setpoint=1.0	22-WA Flow Setpoint=0.9	Battery Voltage=0.9	24-LS Line Temperature=0.9	24-LS Diff Pressure=0.9	24-LS Static Pressure=0.8	24-LS Yesterdays Volume=0.8	24-LS Todays Volume=0.8	24-LS Accumulation Vol=0.8	24-LS Last Calc Period Vol=0.7	24-LS Flow Rate=0.7	20-WB Line Temperature=0.7	20-WB Diff Pressure=0.6	20-WB Static Pressure=0.6	20-WB Yesterdays Volume=0.6	20-WB Todays Volume=0.6	20-WB Accumulation Vol=0.5	20-WB Last Calc Period Vol=0.5	20-WB Flow Rate=0.5	Line Temperature=0.4	22-WA Diff Pressure=0.4	22-WA Static Pressure=0.4	22-WA Yesterdays Volume=0.4	22-WA Todays Volume=0.3	22-WA Accumulation Vol=0.3	22-WA Last Calc Period Vol=0.3	22-WA Flow Rate=0.2
22-WA Flow Deadband: 24-LS Flow High Setpoint=0.8	24-LS Injection Setpoint=0.8	20-WB Flow Gain=0.8	20-WB Flow Deadband=0.9	20-WB Flow Low Setpoint=0.9	20-WB Flow High Setpoint=0.9	20-WB Flow Setpoint=0.9	22-WA Flow Gain=1.0	22-WA Flow Deadband=1.0	22-WA Flow Low Setpoint=1.0	22-WA Flow High Setpoint=0.9	22-WA Flow Setpoint=0.9	Battery Voltage=0.9	24-LS Line Temperature=0.9	24-LS Diff Pressure=0.8	24-LS Static Pressure=0.8	24-LS Yesterdays Volume=0.8	24-LS Todays Volume=0.8	24-LS Accumulation Vol=0.7	24-LS Last Calc Period Vol=0.7	24-LS Flow Rate=0.7	20-WB Line Temperature=0.6	20-WB Diff Pressure=0.6	20-WB Static Pressure=0.6	20-WB Yesterdays Volume=0.6	20-WB Todays Volume=0.5	20-WB Accumulation Vol=0.5	20-WB Last Calc Period Vol=0.5	20-WB Flow Rate=0.4	Line Temperature=0.4	22-WA Diff Pressure=0.4	22-WA Static Pressure=0.4	22-WA Yesterdays Volume=0.3	22-WA Todays Volume=0.3	22-WA Accumulation Vol=0.3	22-WA Last Calc Period Vol=0.2	22-WA Flow Rate=0.2
22-WA Flow Gain: 24-LS Flow High Setpoint=0.8	24-LS Injection Setpoint=0.8	20-WB Flow Gain=0.9	20-WB Flow Deadband=0.9	20-WB Flow Low Setpoint=0.9	20-WB Flow High Setpoint=0.9	20-WB Flow Setpoint=1.0	22-WA Flow Gain=1.0	22-WA Flow Deadband=1.0	22-WA Flow Low Setpoint=0.9	22-WA Flow High Setpoint=0.9	22-WA Flow Setpoint=0.9	Battery Voltage=0.9	24-LS Line Temperature=0.8	24-LS Diff Pressure=0.8	24-LS Static Pressure=0.8	24-LS Yesterdays Volume=0.8	24-LS Todays Volume=0.7	24-LS Accumulation Vol=0.7	24-LS Last Calc Period Vol=0.7	24-LS Flow Rate=0.6	20-WB Line Temperature=0.6	20-WB Diff Pressure=0.6	20-WB Static Pressure=0.6	20-WB Yesterdays Volume=0.5	20-WB Todays Volume=0.5	20-WB Accumulation Vol=0.5	20-WB Last Calc Period Vol=0.4	20-WB Flow Rate=0.4	Line Temperature=0.4	22-WA Diff Pressure=0.4	22-WA Static Pressure=0.3	22-WA Yesterdays Volume=0.3	22-WA Todays Volume=0.3	22-WA Accumulation Vol=0.2	22-WA Last Calc Period Vol=0.2	22-WA Flow Rate=0.2
20-WB Flow Setpoint: 24-LS Flow High Setpoint=0.8	24-LS Injection Setpoint=0.9	20-WB Flow Gain=0.9	20-WB Flow Deadband=0.9	20-WB Flow Low Setpoint=0.9	20-WB Flow High Setpoint=1.0	20-WB Flow Setpoint=1.0	22-WA Flow Gain=1.0	22-WA Flow Deadband=0.9	22-WA Flow Low Setpoint=0.9	22-WA Flow High Setpoint=0.9	22-WA Flow Setpoint=0.9	Battery Voltage=0.8	24-LS Line Temperature=0.8	24-LS Diff Pressure=0.8	24-LS Static Pressure=0.8	24-LS Yesterdays Volume=0.7	24-LS Todays Volume=0.7	24-LS Accumulation Vol=0.7	24-LS Last Calc Period Vol=0.6	24-LS Flow Rate=0.6	20-WB Line Temperature=0.6	20-WB Diff Pressure=0.6	20-WB Static Pressure=0.5	20-WB Yesterdays Volume=0.5	20-WB Todays Volume=0.5	20-WB Accumulation Vol=0.4	20-WB Last Calc Period Vol=0.4	20-WB Flow Rate=0.4	Line Temperature=0.4	22-WA Diff Pressure=0.3	22-WA Static Pressure=0.3	22-WA Yesterdays Volume=0.3	22-WA Todays Volume=0.2	22-WA Accumulation Vol=0.2	22-WA Last Calc Period Vol=0.2	22-WA Flow Rate=0.2
20-WB Flow High Setpoint: 24-LS Flow High Setpoint=0.9	24-LS Injection Setpoint=0.9	20-WB Flow Gain=0.9	20-WB Flow Deadband=0.9	20-WB Flow Low Setpoint=1.0	20-WB Flow High Setpoint=1.0	20-WB Flow Setpoint=1.0	22-WA Flow Gain=0.9	22-WA Flow Deadband=0.9	22-WA Flow Low Setpoint=0.9	22-WA Flow High Setpoint=0.9	22-WA Flow Setpoint=0.8	Battery Voltage=0.8	24-LS Line Temperature=0.8	24-LS Diff Pressure=0.8	24-LS Static Pressure=0.7	24-LS Yesterdays Volume=0.7	24-LS Todays Volume=0.7	24-LS Accumulation Vol=0.6	24-LS Last Calc Period Vol=0.6	24-LS Flow Rate=0.6	20-WB Line Temperature=0.6	20-WB Diff Pressure=0.5	20-WB Static Pressure=0.5	20-WB Yesterdays Volume=0.5	20-WB Todays Volume=0.4	20-WB Accumulation Vol=0.4	20-WB Last Calc Period Vol=0.4	20-WB Flow Rate=0.4	Line Temperature=0.3	22-WA Diff Pressure=0.3	22-WA Static Pressure=0.3	22-WA Yesterdays Volume=0.2	22-WA Todays Volume=0.2	22-WA Accumulation Vol=0.2	22-WA Last Calc Period Vol=0.2	22-WA Flow Rate=0.1
20-WB Flow Low Setpoint: 24-LS Flow High Setpoint=0.9	24-LS Injection Setpoint=0.9	20-WB Flow Gain=0.9	20-WB Flow Deadband=1.0	20-WB Flow Low Setpoint=1.0	20-WB Flow High Setpoint=1.0	20-WB Flow Setpoint=0.9	22-WA Flow Gain=0.9	22-WA Flow Deadband=0.9	22-WA Flow Low Setpoint=0.9	22-WA Flow High Setpoint=0.8	22-WA Flow Setpoint=0.8	Battery Voltage=0.8	24-LS Line Temperature=0.8	24-LS Diff Pressure=0.7	24-LS Static Pressure=0.7	24-LS Yesterdays Volume=0.7	24-LS Todays Volume=0.6	24-LS Accumulation Vol=0.6	24-LS Last Calc Period Vol=0.6	24-LS Flow Rate=0.6	20-WB Line Temperature=0.5	20-WB Diff Pressure=0.5	20-WB Static Pressure=0.5	20-WB Yesterdays Volume=0.4	20-WB Todays Volume=0.4	20-WB Accumulation Vol=0.4	20-WB Last Calc Period Vol=0.4	20-WB Flow Rate=0.3	Line Temperature=0.3	22-WA Diff Pressure=0.3	22-WA Static Pressure=0.2	22-WA Yesterdays Volume=0.2	22-WA Todays Volume=0.2	22-WA Accumulation Vol=0.2	22-WA Last Calc Period Vol=0.1	22-WA Flow Rate=0.1
20-WB Flow Deadband: 24-LS Flow High Setpoint=0.9	24-LS Injection Setpoint=0.9	20-WB Flow Gain=1.0	20-WB Flow Deadband=1.0	20-WB Flow Low Setpoint=1.0	20-WB Flow High Setpoint=0.9	20-WB Flow Setpoint=0.9	22-WA Flow Gain=0.9	22-WA Flow Deadband=0.9	22-WA Flow Low Setpoint=0.8	22-WA Flow High Setpoint=0.8	22-WA Flow Setpoint=0.8	Battery Voltage=0.8	24-LS Line Temperature=0.7	24-LS Diff Pressure=0.7	24-LS Static Pressure=0.7	24-LS Yesterdays Volume=0.6	24-LS Todays Volume=0.6	24-LS Accumulation Vol=0.6	24-LS Last Calc Period Vol=0.6	24-LS Flow Rate=0.5	20-WB Line Temperature=0.5	20-WB Diff Pressure=0.5	20-WB Static Pressure=0.4	20-WB Yesterdays Volume=0.4	20-WB Todays Volume=0.4	20-WB Accumulation Vol=0.4	20-WB Last Calc Period Vol=0.3	20-WB Flow Rate=0.3	Line Temperature=0.3	22-WA Diff Pressure=0.2	22-WA Static Pressure=0.2	22-WA Yesterdays Volume=0.2	22-WA Todays Volume=0.2	22-WA Accumulation Vol=0.1	22-WA Last Calc Period Vol=0.1	22-WA Flow Rate=0.1
20-WB Flow Gain: 24-LS Flow High Setpoint=0.9	24-LS Injection Setpoint=1.0	20-WB Flow Gain=1.0	20-WB Flow Deadband=1.0	20-WB Flow Low Setpoint=0.9	20-WB Flow High Setpoint=0.9	20-WB Flow Setpoint=0.9	22-WA Flow Gain=0.9	22-WA Flow Deadband=0.8	22-WA Flow Low Setpoint=0.8	22-WA Flow High Setpoint=0.8	22-WA Flow Setpoint=0.8	Battery Voltage=0.7	24-LS Line Temperature=0.7	24-LS Diff Pressure=0.7	24-LS Static Pressure=0.6	24-LS Yesterdays Volume=0.6	24-LS Todays Volume=0.6	24-LS Accumulation Vol=0.6	24-LS Last Calc Period Vol=0.5	24-LS Flow Rate=0.5	20-WB Line Temperature=0.5	20-WB Diff Pressure=0.4	20-WB Static Pressure=0.4	20-WB Yesterdays Volume=0.4	20-WB Todays Volume=0.4	20-WB Accumulation Vol=0.3	20-WB Last Calc Period Vol=0.3	20-WB Flow Rate=0.3	Line Temperature=0.2	22-WA Diff Pressure=0.2	22-WA Static Pressure=0.2	22-WA Yesterdays Volume=0.2	22-WA Todays Volume=0.1	22-WA Accumulation Vol=0.1	22-WA Last Calc Period Vol=0.1	22-WA Flow Rate=0.1
24-LS Injection Setpoint: 24-LS Flow High Setpoint=1.0	24-LS Injection Setpoint=1.0	20-WB Flow Gain=1.0	20-WB Flow Deadband=0.9	20-WB Flow Low Setpoint=0.9	20-WB Flow High Setpoint=0.9	20-WB Flow Setpoint=0.9	22-WA Flow Gain=0.8	22-WA Flow Deadband=0.8	22-WA Flow Low Setpoint=0.8	22-WA Flow High Setpoint=0.8	22-WA Flow Setpoint=0.7	Battery Voltage=0.7	24-LS Line Temperature=0.7	24-LS Diff Pressure=0.6	24-LS Static Pressure=0.6	24-LS Yesterdays Volume=0.6	24-LS Todays Volume=0.6	24-LS Accumulation Vol=0.5	24-LS Last Calc Period Vol=0.5	24-LS Flow Rate=0.5	20-WB Line Temperature=0.4	20-WB Diff Pressure=0.4	20-WB Static Pressure=0.4	20-WB Yesterdays Volume=0.4	20-WB Todays Volume=0.3	20-WB Accumulation Vol=0.3	20-WB Last Calc Period Vol=0.3	20-WB Flow Rate=0.2	Line Temperature=0.2	22-WA Diff Pressure=0.2	22-WA Static Pressure=0.2	22-WA Yesterdays Volume=0.1	22-WA Todays Volume=0.1	22-WA Accumulation Vol=0.1	22-WA Last Calc Period Vol=0.1	22-WA Flow Rate=0.0
24-LS Flow High Setpoint: 24-LS Flow High Setpoint=1.0	24-LS Injection Setpoint=1.0	20-WB Flow Gain=0.9	20-WB Flow Deadband=0.9	20-WB Flow Low Setpoint=0.9	20-WB Flow High Setpoint=0.9	20-WB Flow Setpoint=0.8	22-WA Flow Gain=0.8	22-WA Flow Deadband=0.8	22-WA Flow Low Setpoint=0.8	22-WA Flow High Setpoint=0.7	22-WA Flow Setpoint=0.7	Battery Voltage=0.7	24-LS Line Temperature=0.6	24-LS Diff Pressure=0.6	24-LS Static Pressure=0.6	24-LS Yesterdays Volume=0.6	24-LS Todays Volume=0.5	24-LS Accumulation Vol=0.5	24-LS Last Calc Period Vol=0.5	24-LS Flow Rate=0.4	20-WB Line Temperature=0.4	20-WB Diff Pressure=0.4	20-WB Static Pressure=0.4	20-WB Yesterdays Volume=0.3	20-WB Todays Volume=0.3	20-WB Accumulation Vol=0.3	20-WB Last Calc Period Vol=0.2	20-WB Flow Rate=0.2	Line Temperature=0.2	22-WA Diff Pressure=0.2	22-WA Static Pressure=0.1	22-WA Yesterdays Volume=0.1	22-WA Todays Volume=0.1	22-WA Accumulation Vol=0.1	22-WA Last Calc Period Vol=0.0	22-WA Flow Rate=0.0